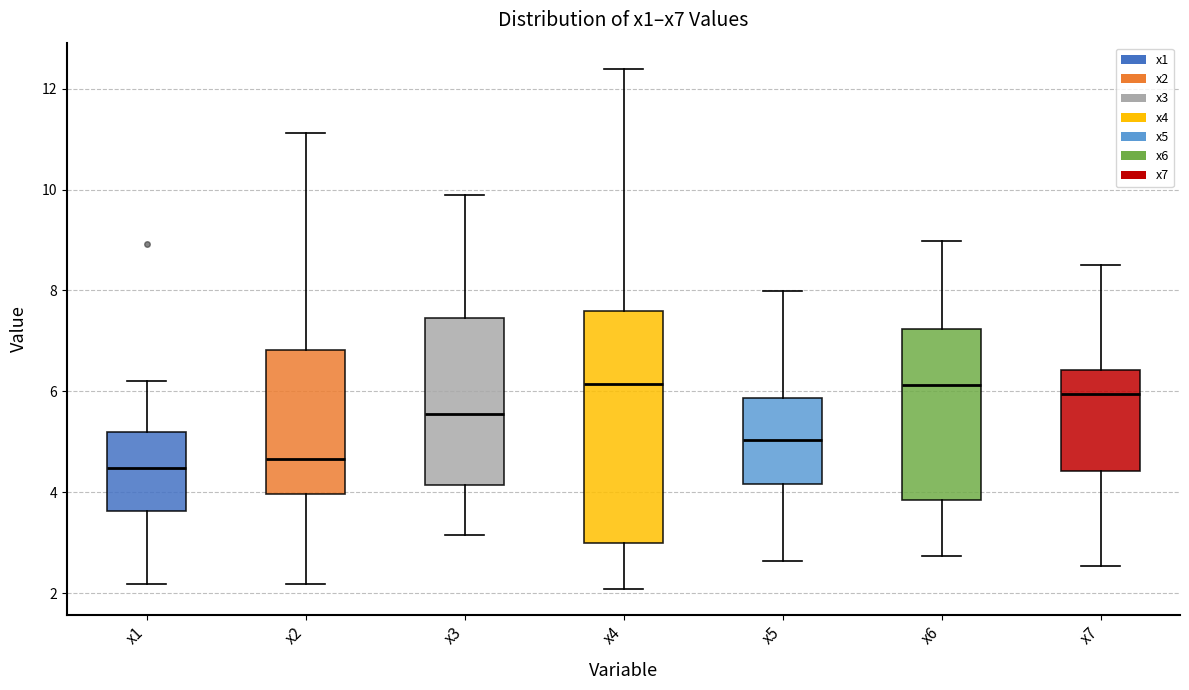

Comparing the boxes themselves (not the whiskers), which one is the tallest?

x4